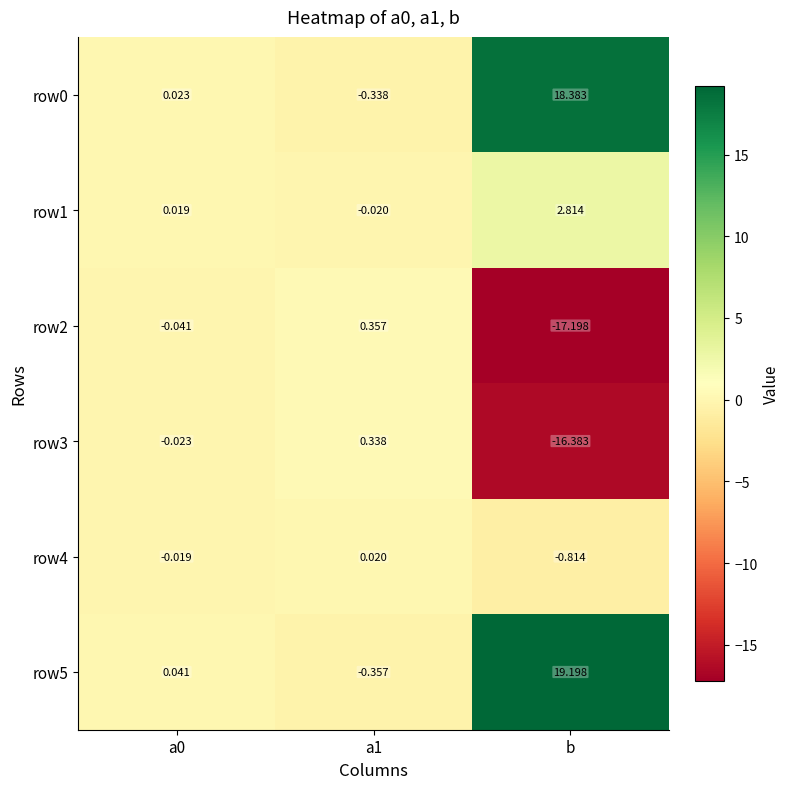

What is the spread (max minus min) of values at b?

36.4